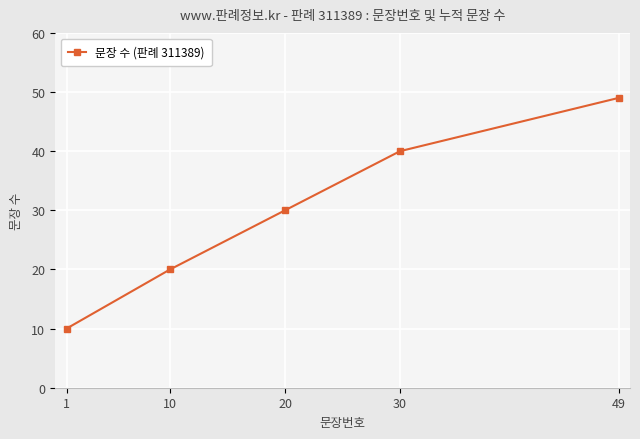

What is the value of the 3rd point from the left?

30